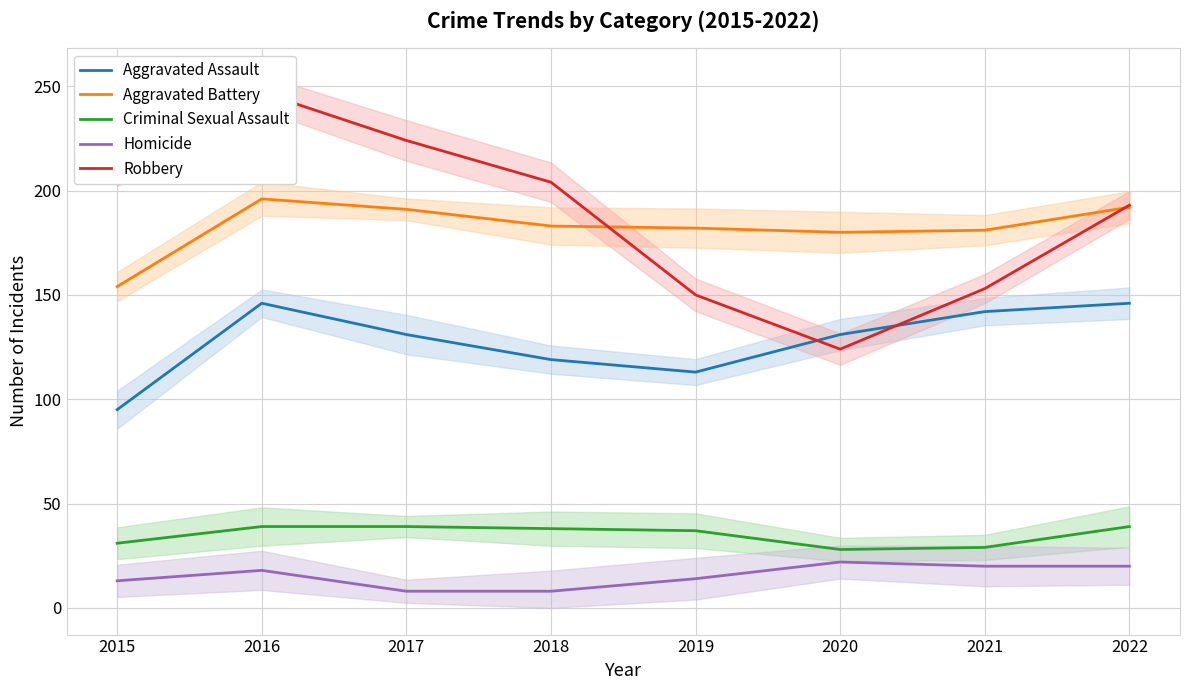

What is the difference between the second highest and minimum values in the Homicide series?

12